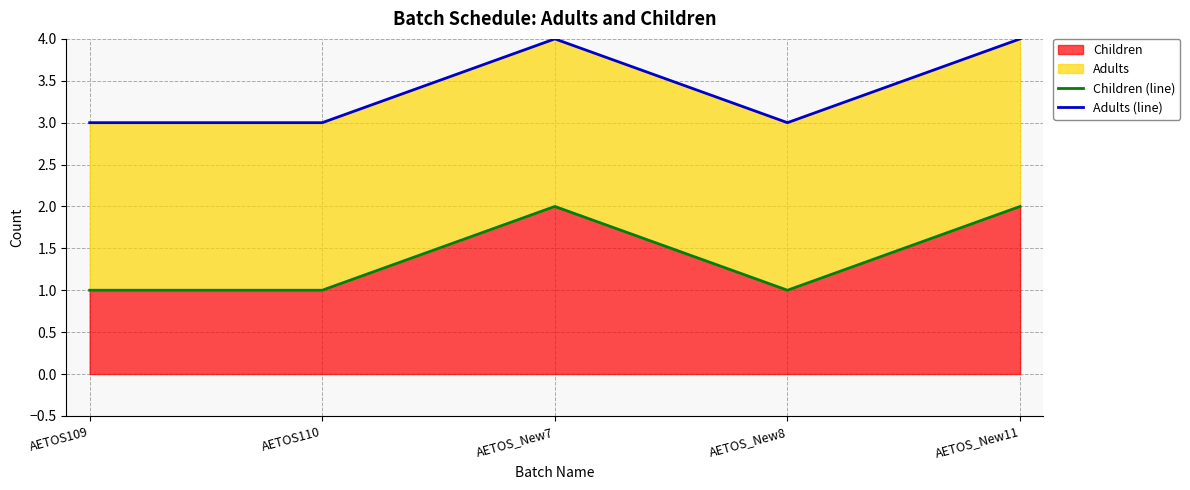

At which category is the sum across all series the highest?

AETOS_New7